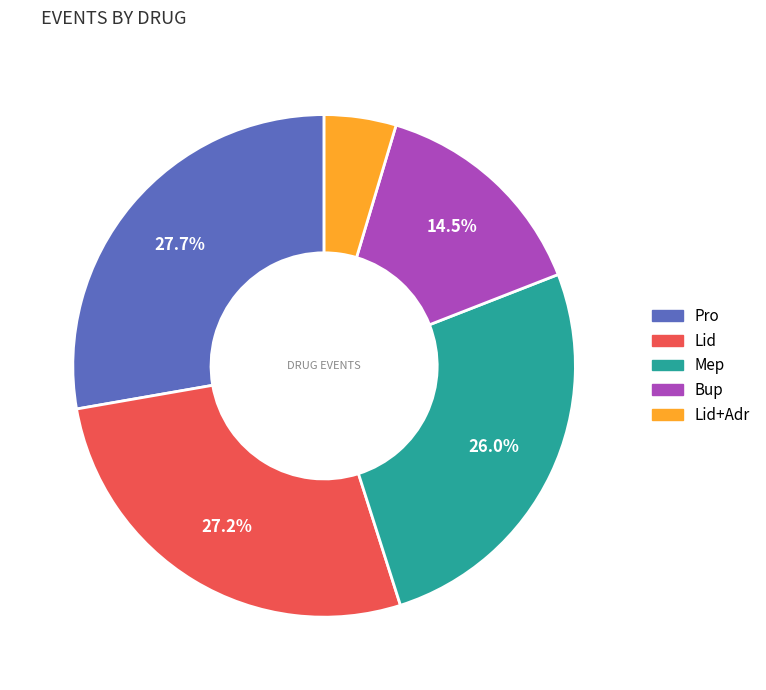

To the nearest percent, what is the average slice percentage?

20%